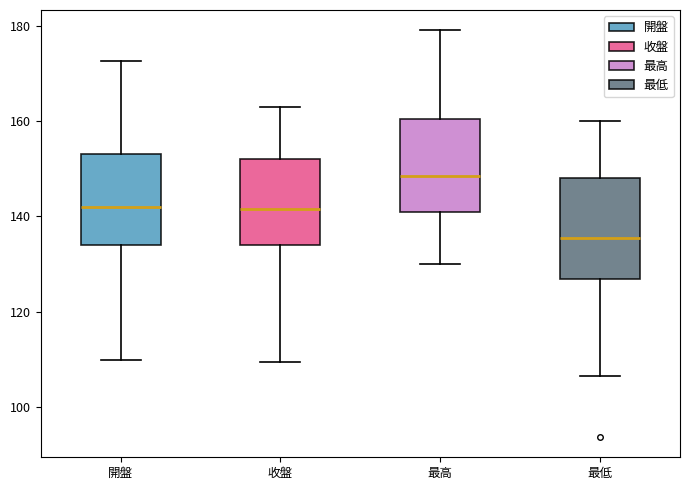

Where does the lower whisker of the box for 收盤 end on the y-axis? The values are not printed on the chart, so give them approximately, as read against the axis.

110